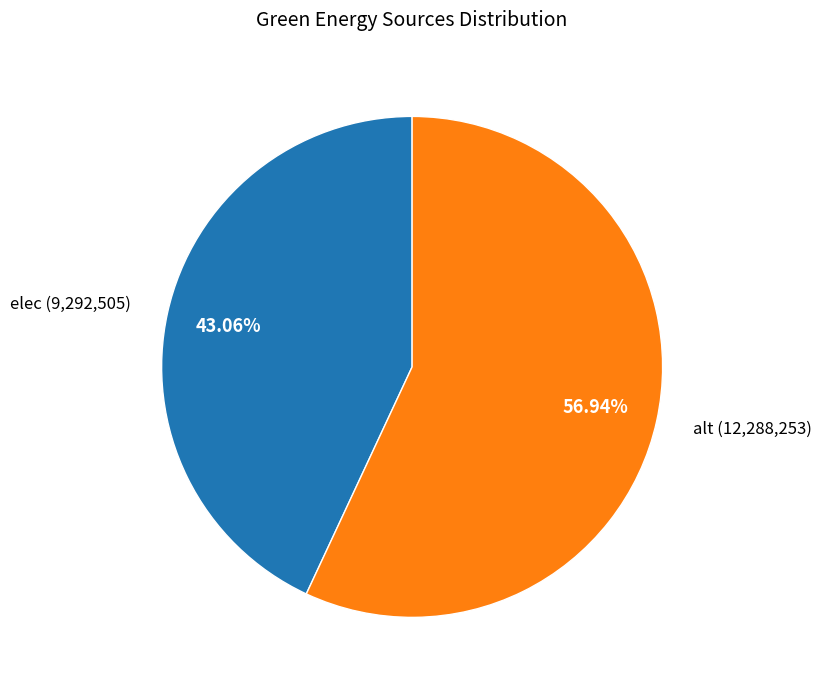

Which category has the biggest portion of the pie?

alt